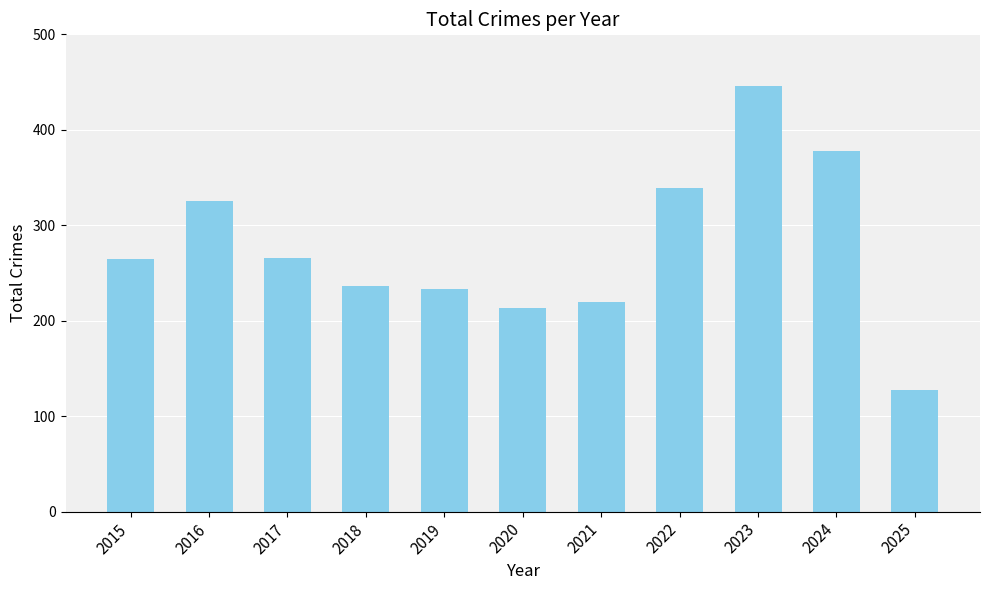

What is the difference between the values at 2015 and 2025?

138